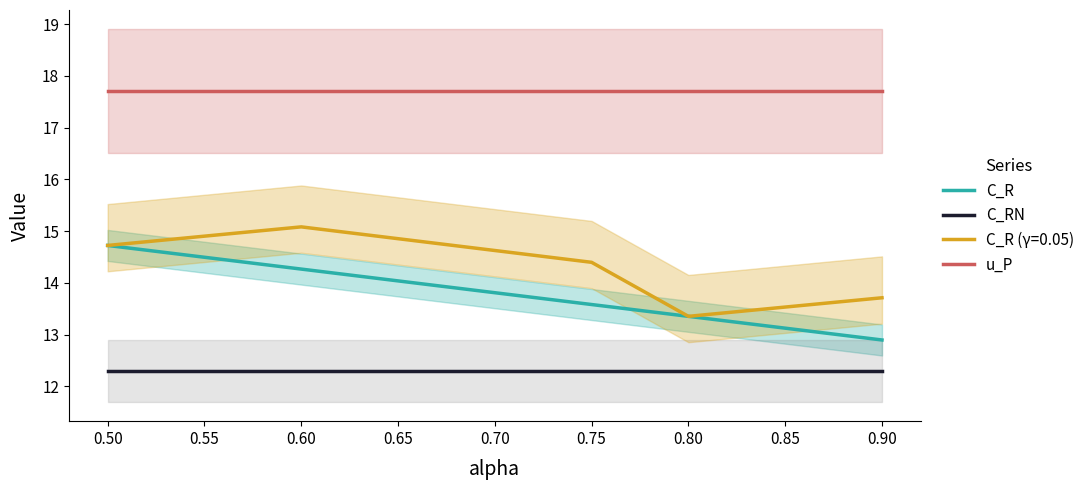

The C_RN series shows 12.3 at 0.70. True or false?

True